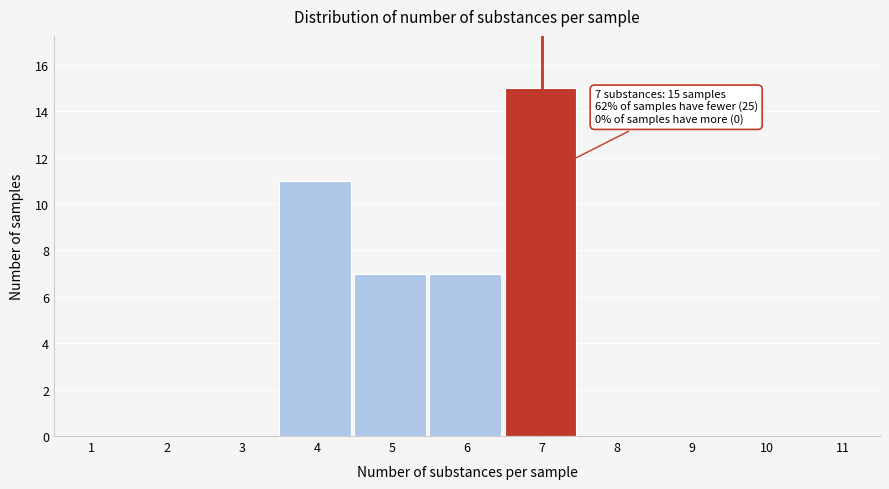

Reading left to right, what are all the values shown in this chart?

1=0	2=0	3=0	4=11	5=7	6=7	7=15	8=0	9=0	10=0	11=0